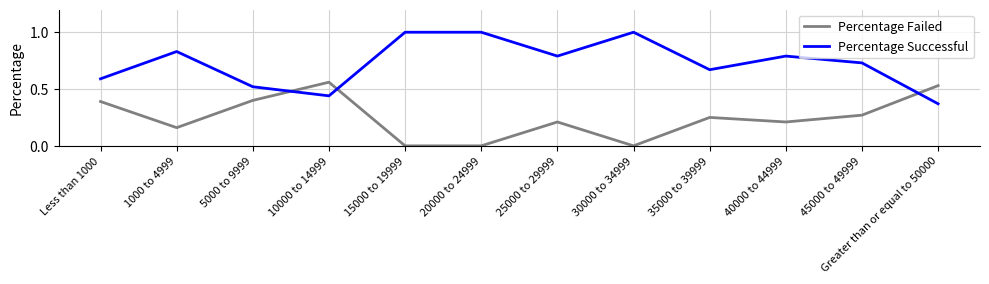

What position from the left is 1000 to 4999?

2